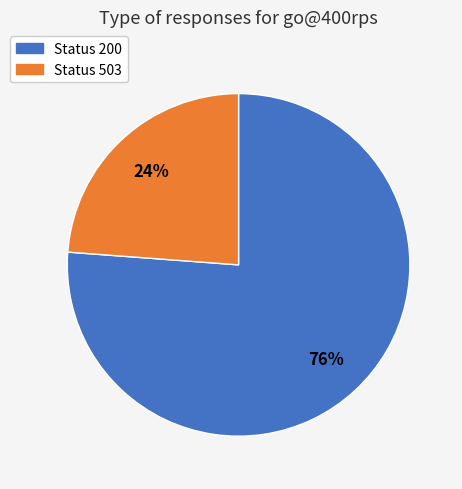

To the nearest percent, what is the average slice percentage?

50%